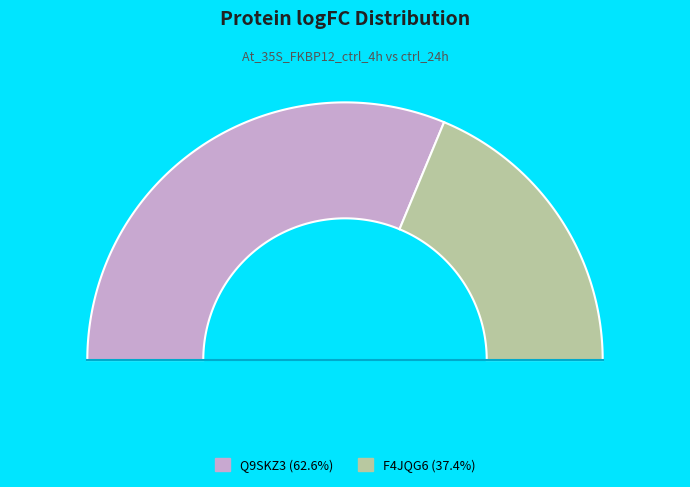

Which category has the smallest portion of the pie?

F4JQG6